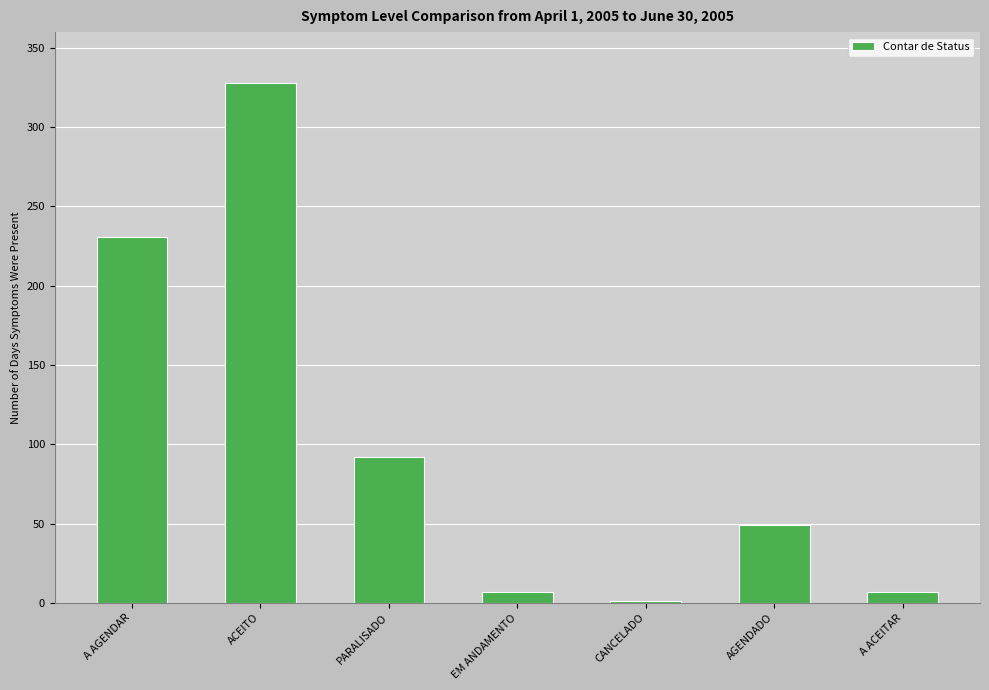

What is the greatest value displayed?

328